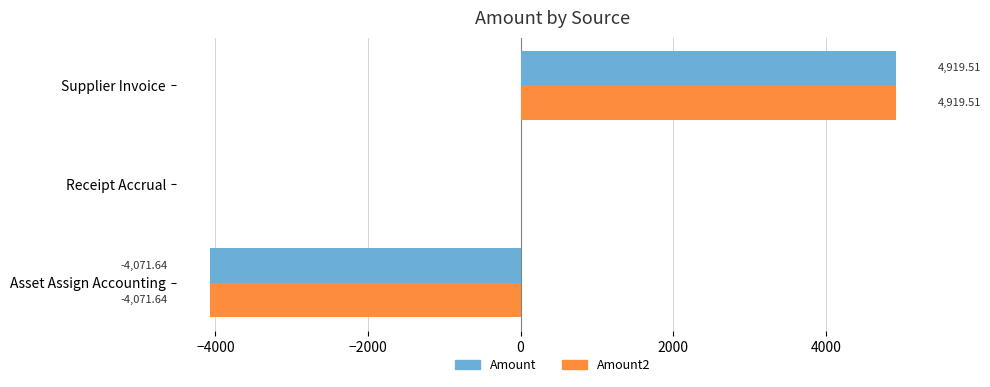

Where is Amount nearest to the value 423?

Receipt Accrual